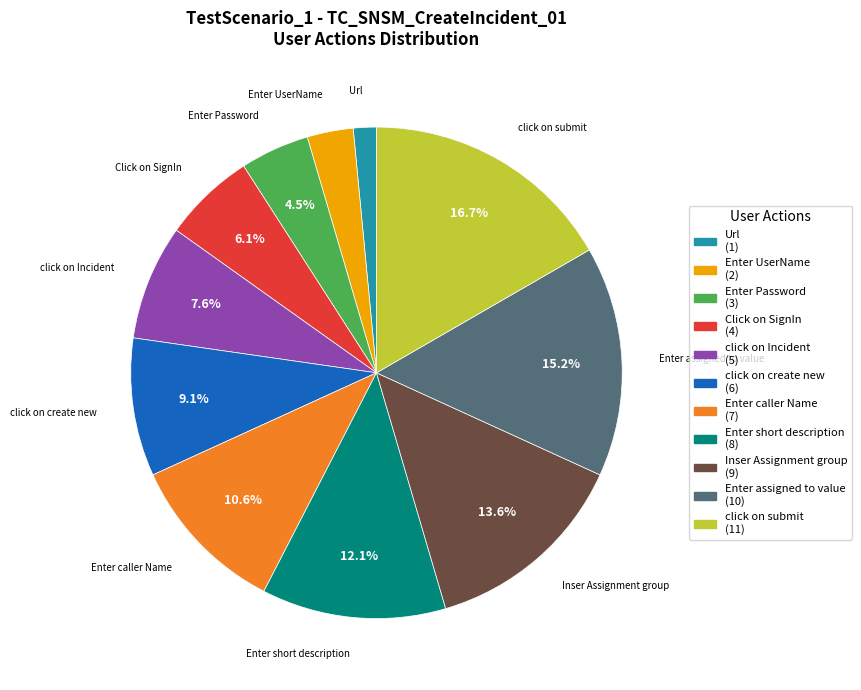

Does click on create new represent more than half of the total?

No